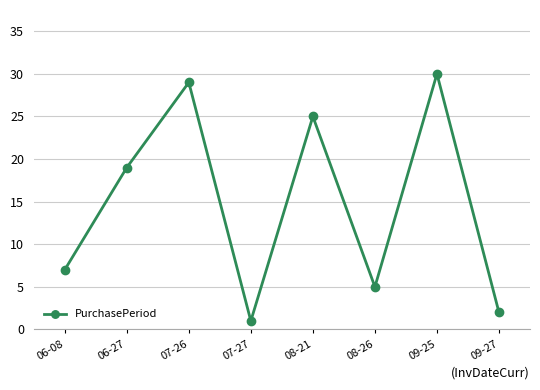

How many data points are less than 19?

4